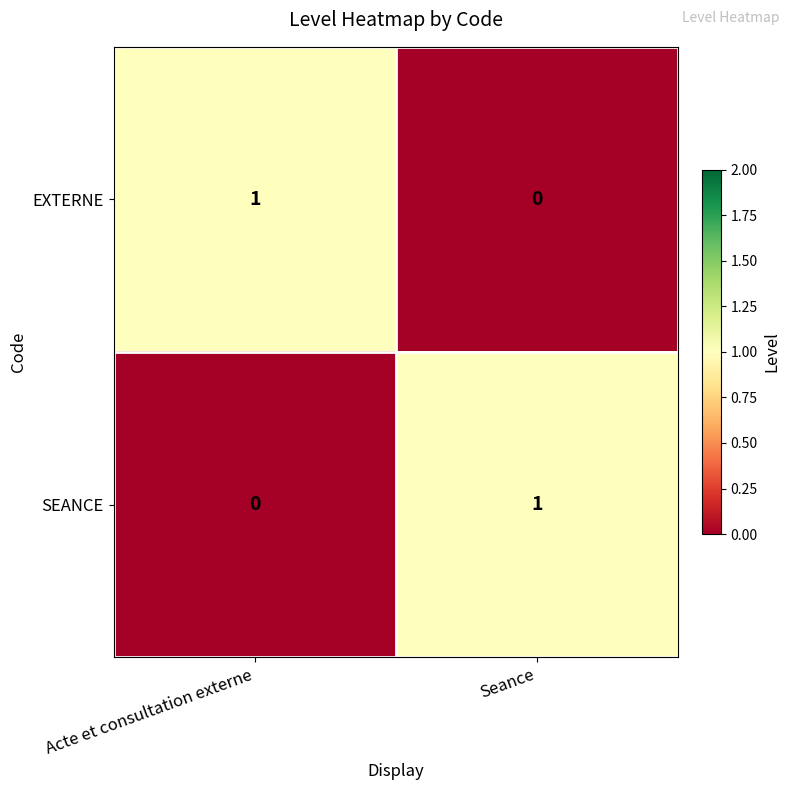

The EXTERNE series shows 1 at Acte et consultation externe. True or false?

True